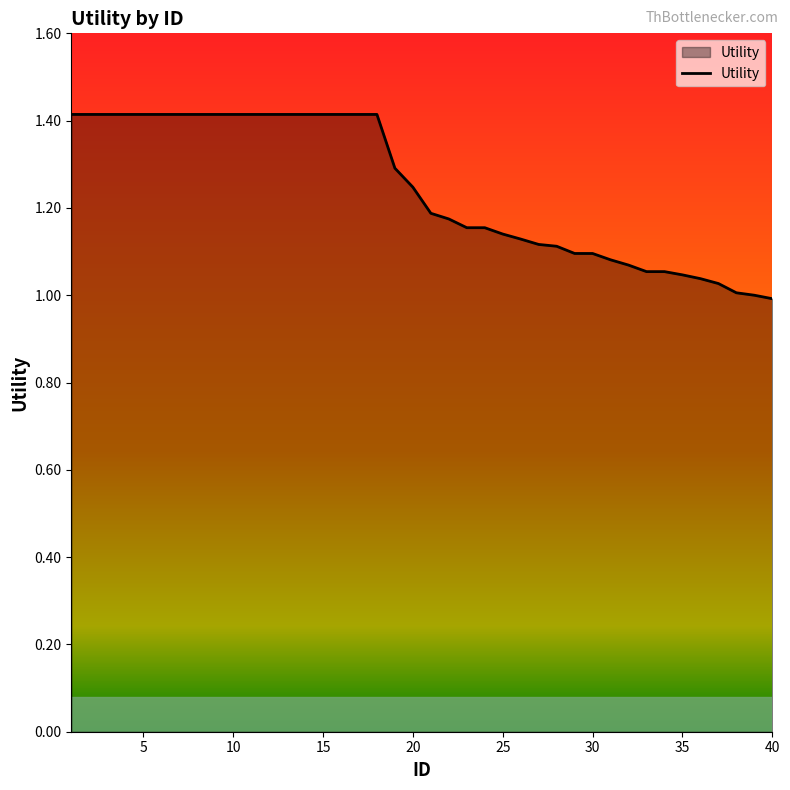

What is the maximum value shown in the chart?

1.4